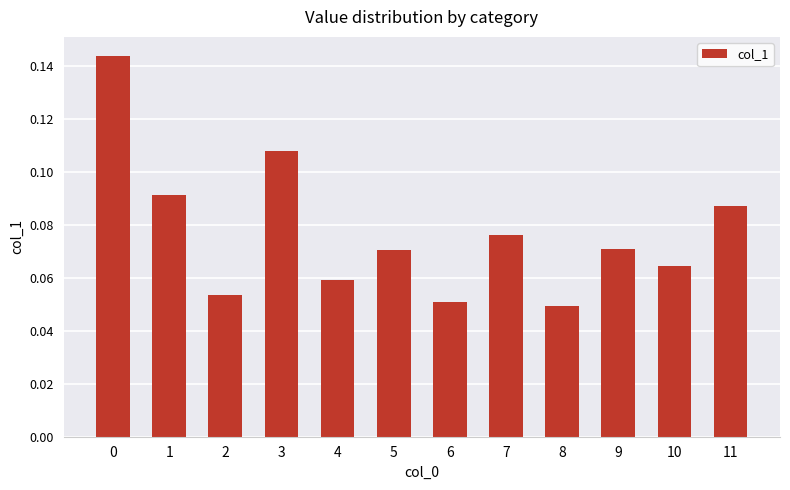

What is the sum of all values?

0.9